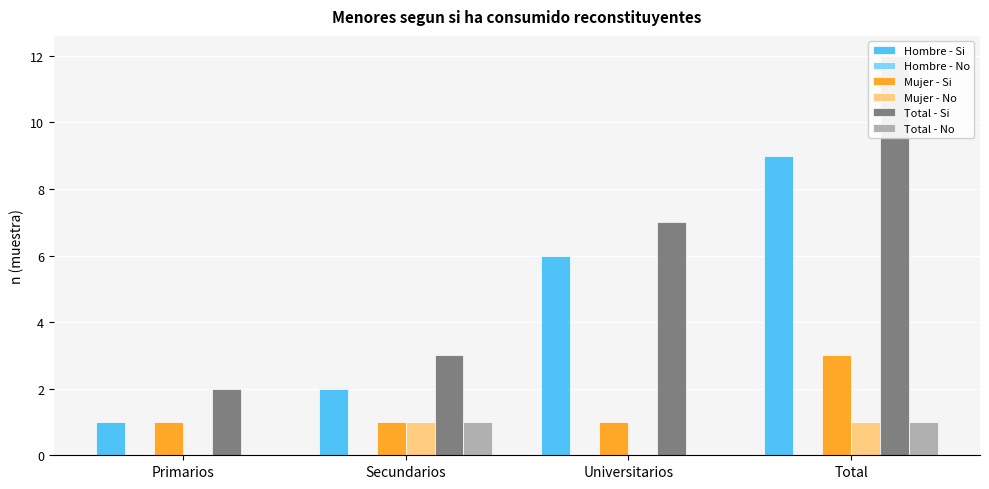

The value of Total - No at Total is 0. True or false?

False